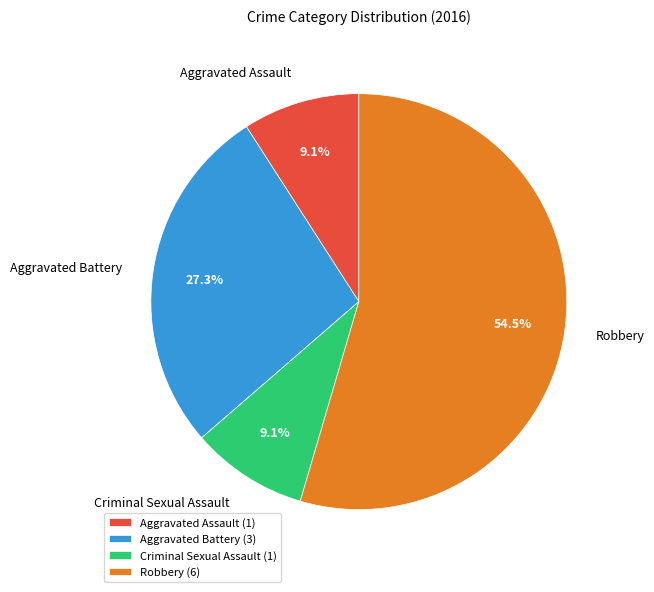

What percentage is NOT represented by Criminal Sexual Assault?

90.9%